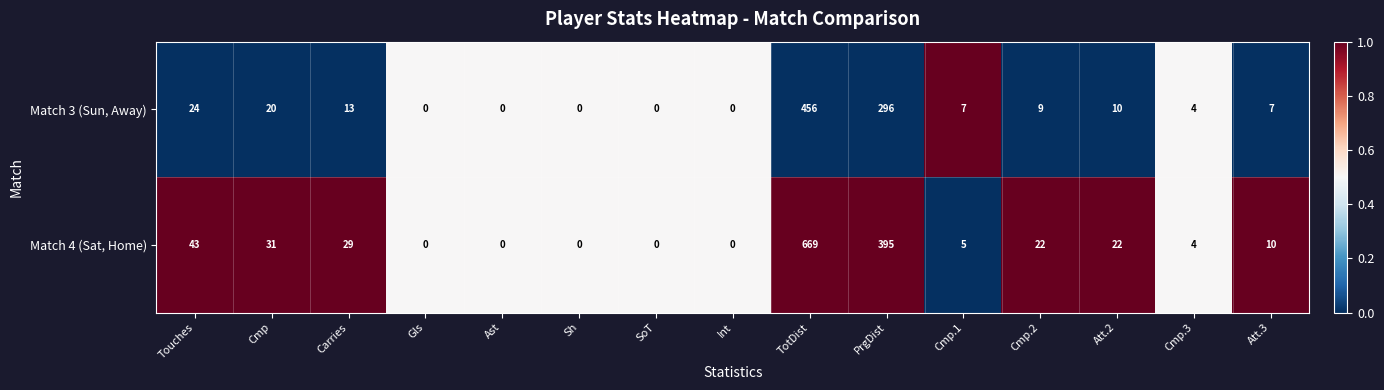

Which category has the highest value in the Match 4 (Sat, Home) series?

TotDist